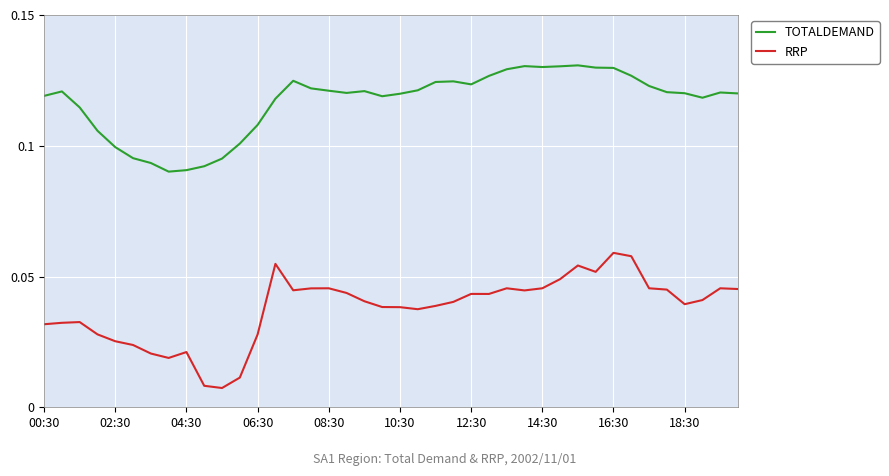

True or false: TOTALDEMAND and RRP cross at least once.

False